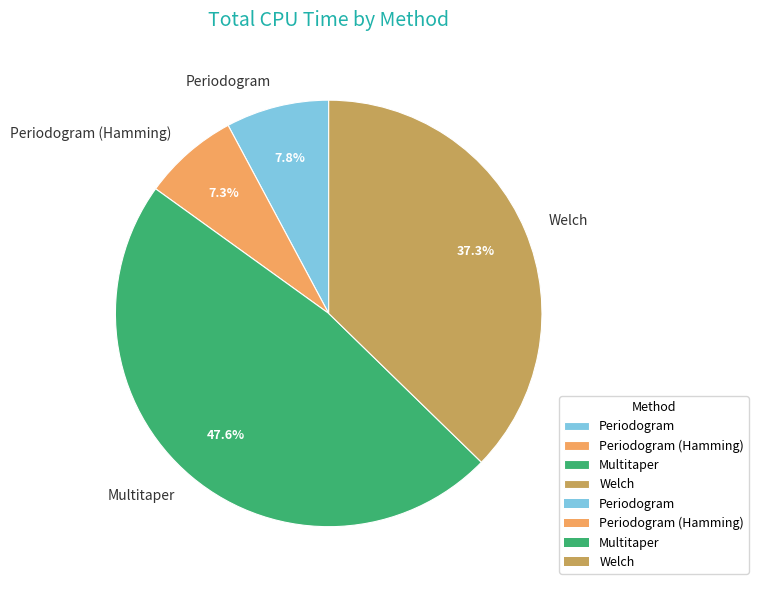

Is the sum of Periodogram (Hamming) and Multitaper greater than half?

Yes